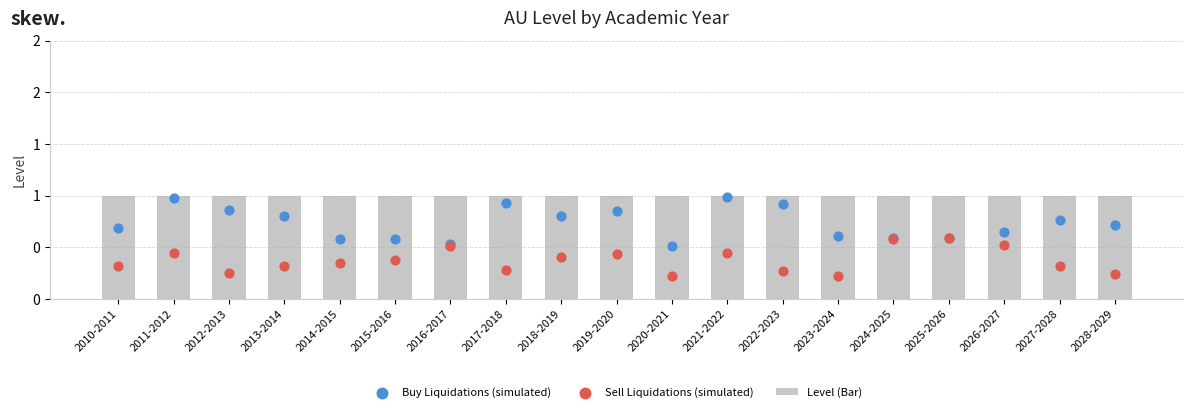

Is the value of Sell Liquidations (simulated) at 2018-2019 greater than the value of Buy Liquidations (simulated) at 2026-2027?

No